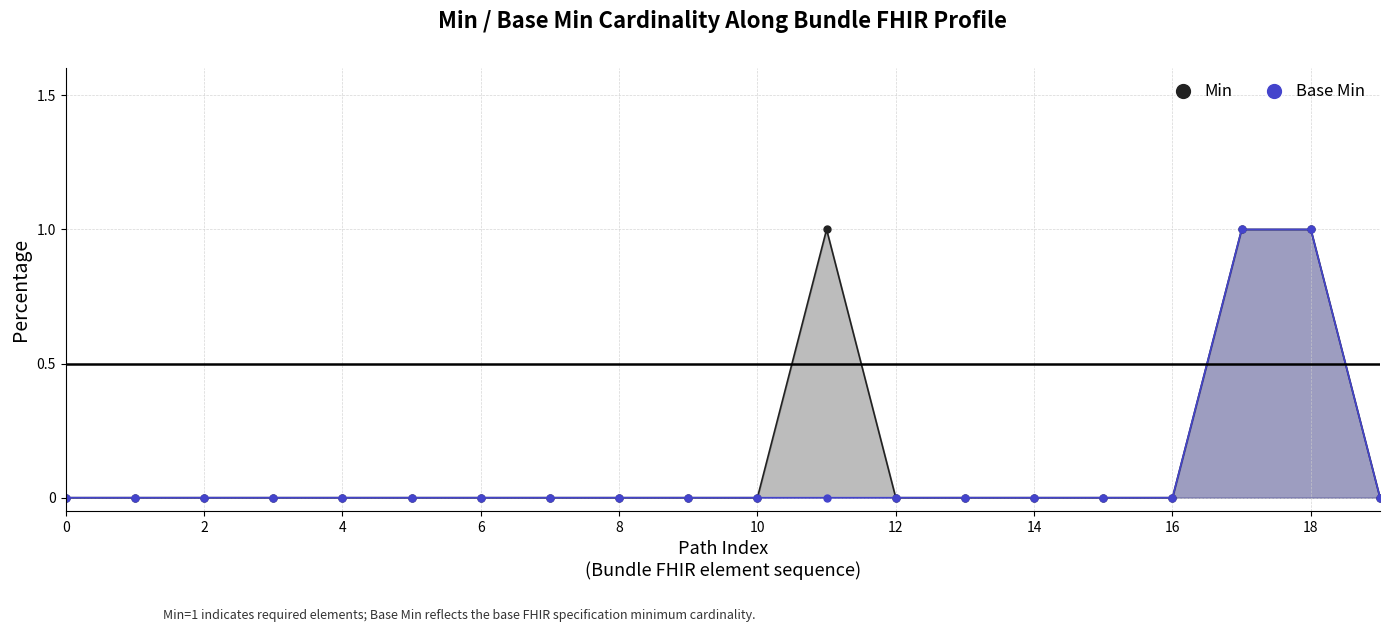

Rank the series at Bundle.link.url from highest to lowest value.

Min, Base Min